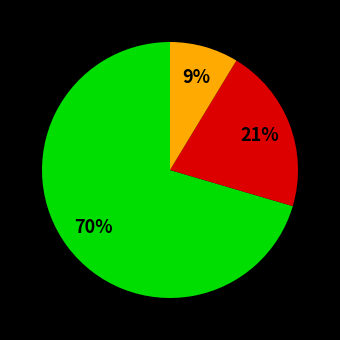

Does any single category account for the majority?

Yes